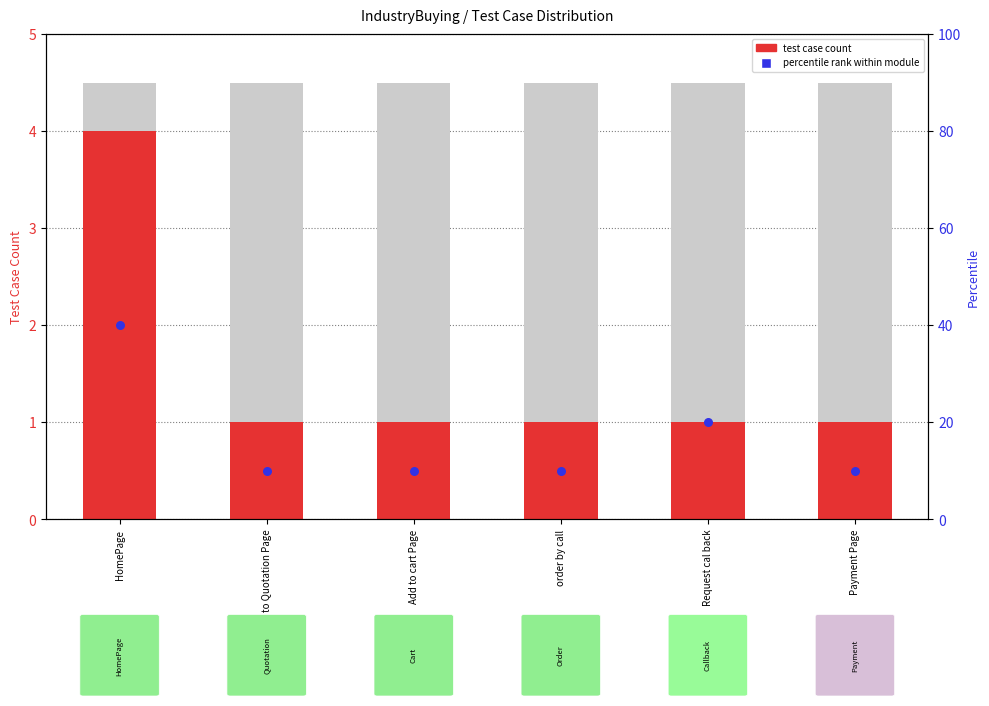

What is the total value across all series at Request cal back?

21